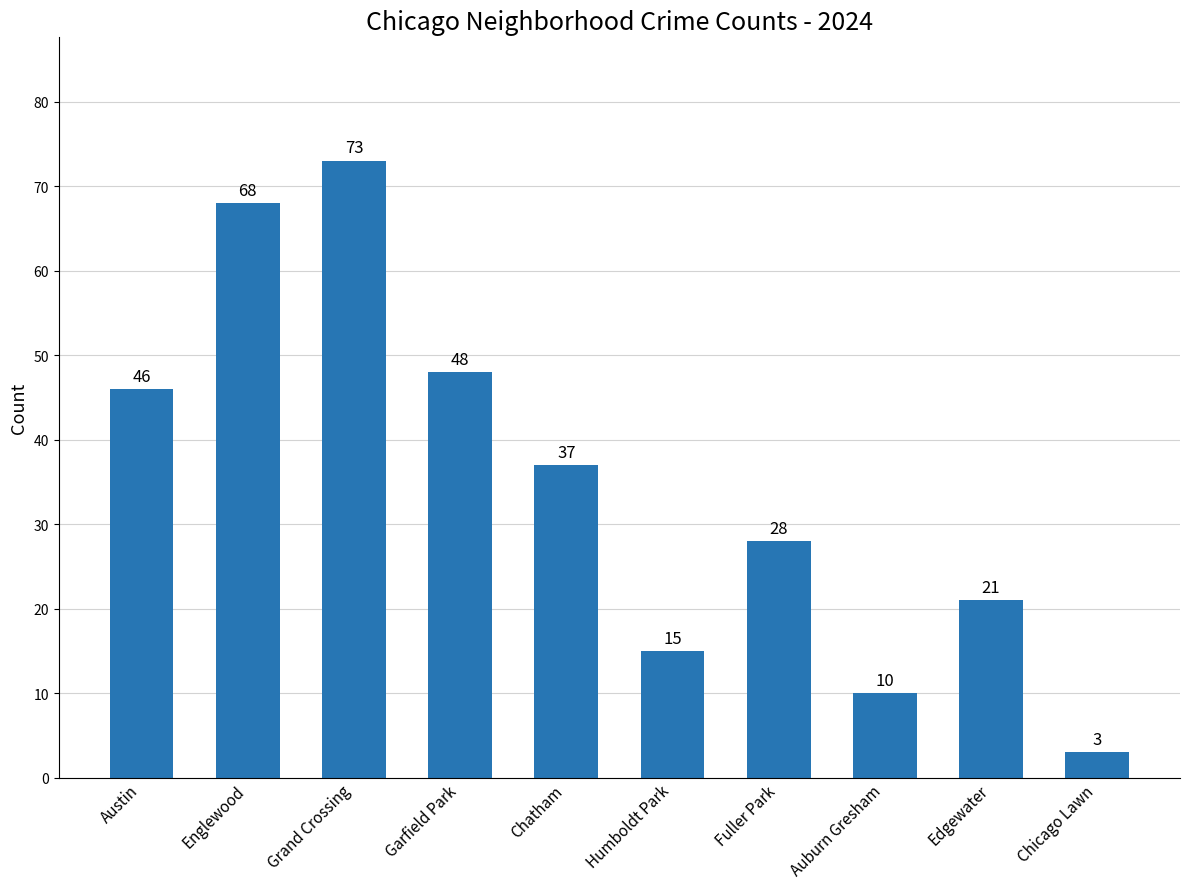

Which has a higher value, Chatham or Englewood?

Englewood